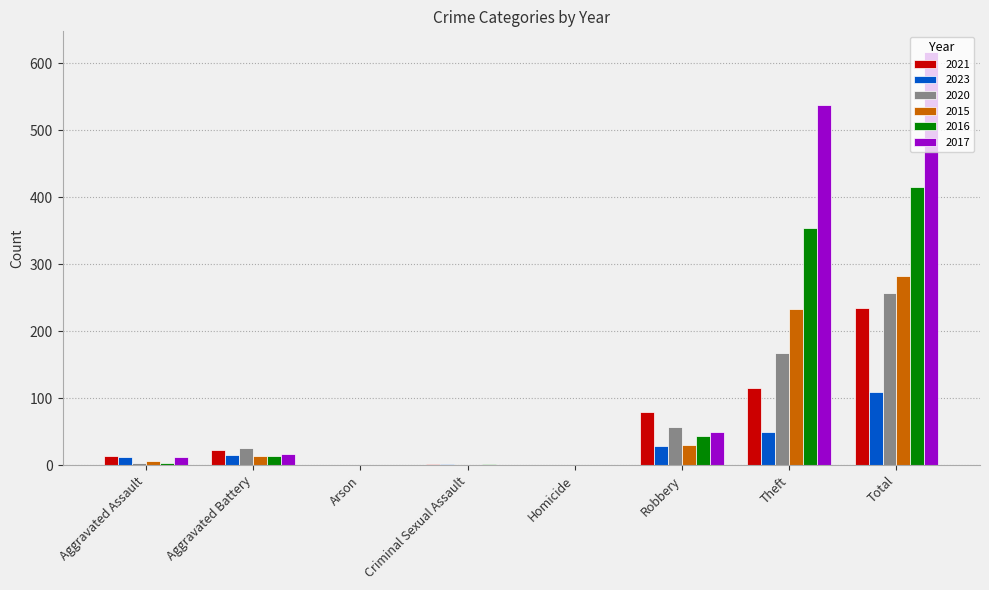

What is the sum of all 2016 values?

832